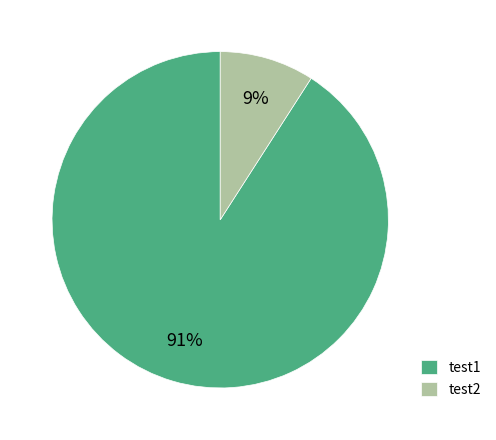

Between test1 and test2, which is larger?

test1